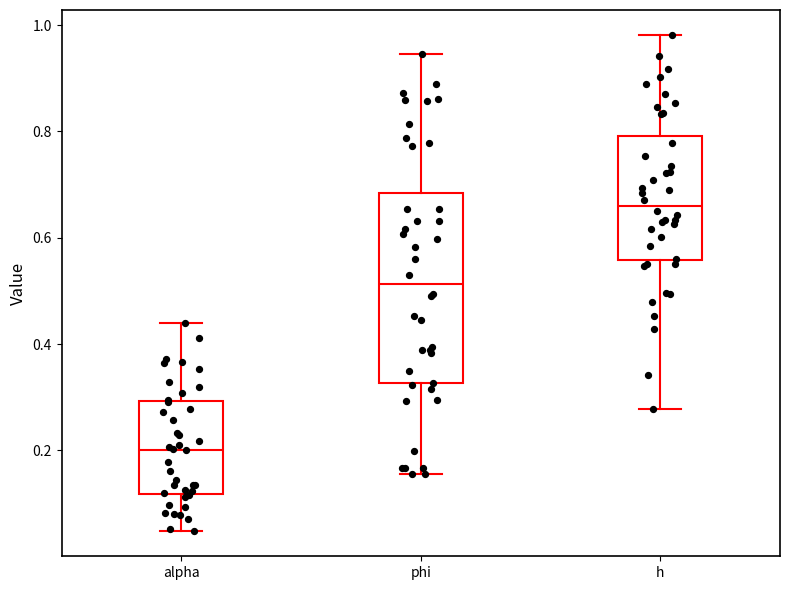

Which box has the highest median line?

h